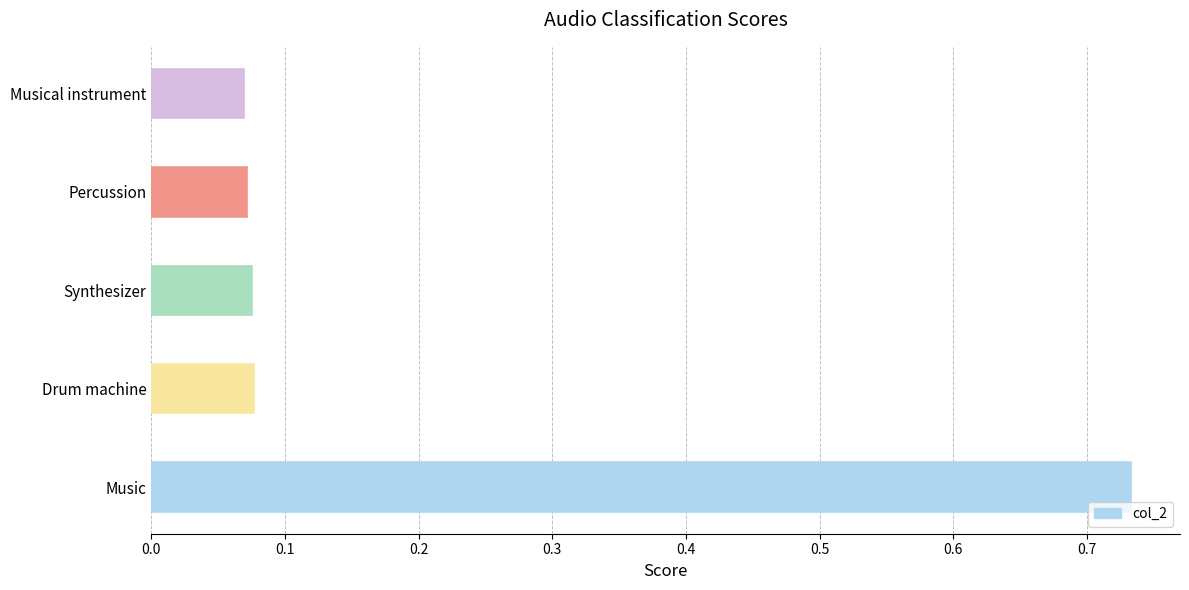

At which category does the chart reach its peak across all series?

Music